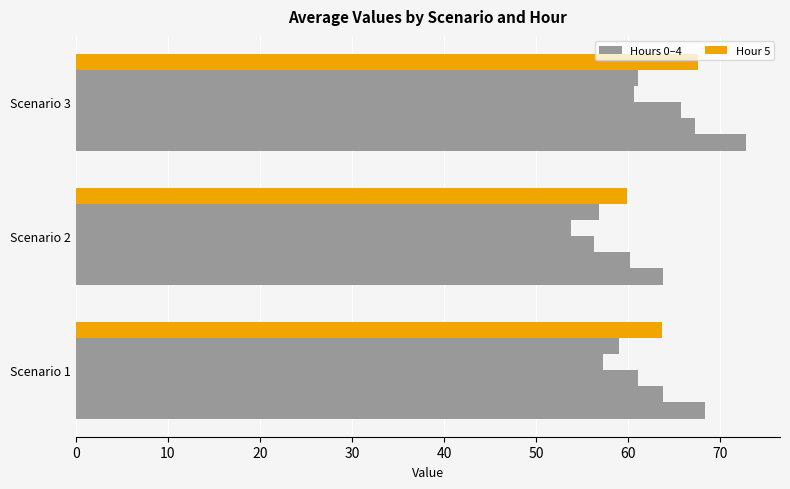

Reading left to right, list all the values displayed in this chart.

Hour 0: 68.3	63.8	72.8
Hour 1: 63.8	60.2	67.3
Hour 2: 61.0	56.3	65.8
Hour 3: 57.2	53.8	60.7
Hour 4: 59.0	56.8	61.1
Hour 5: 63.7	59.8	67.5